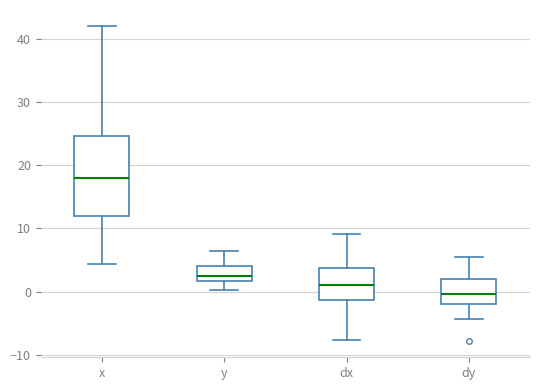

Reading left to right, transcribe this box plot: for each box, give where its median line is, the range the box spans, and where its two whiskers end, as read against the y-axis. The values are not printed on the chart, so give them approximately, as read against the axis.

x: median 18, box 12 to 25, whiskers 4 to 42
y: median 2 (just above the box's lower edge), box 2 to 4, whiskers 0 to 6
dx: median 1, box -1 to 4, whiskers -8 to 9
dy: median 0, box -2 to 2, whiskers -4 to 5